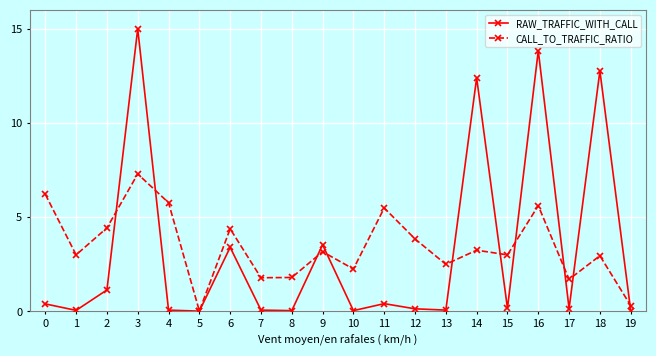

List the series in order of their overall mean, highest first.

CALL_TO_TRAFFIC_RATIO, RAW_TRAFFIC_WITH_CALL